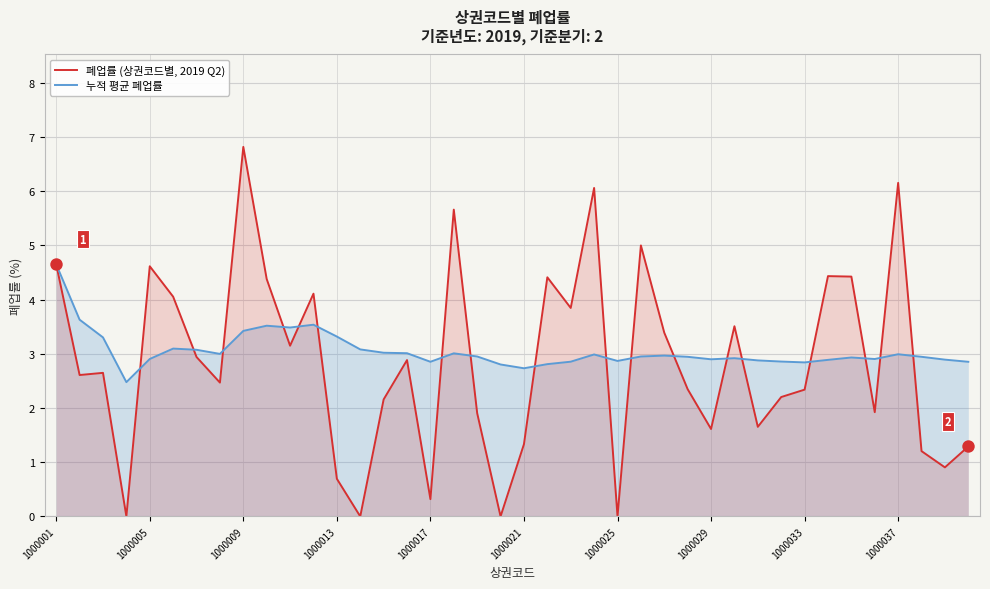

At which category is the sum across all series the highest?

1000009